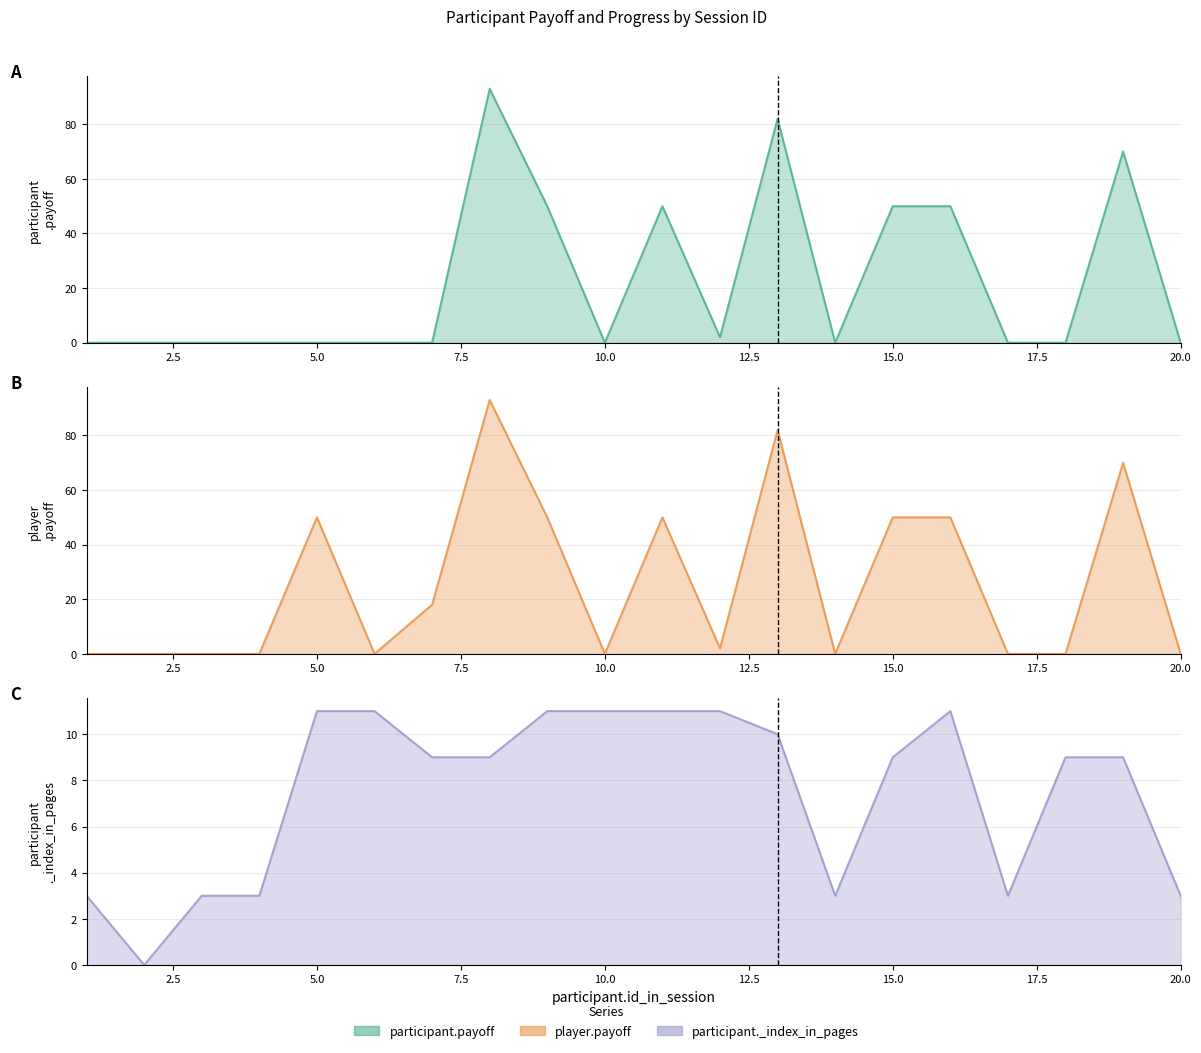

Where does the player.payoff series first go above 2?

5